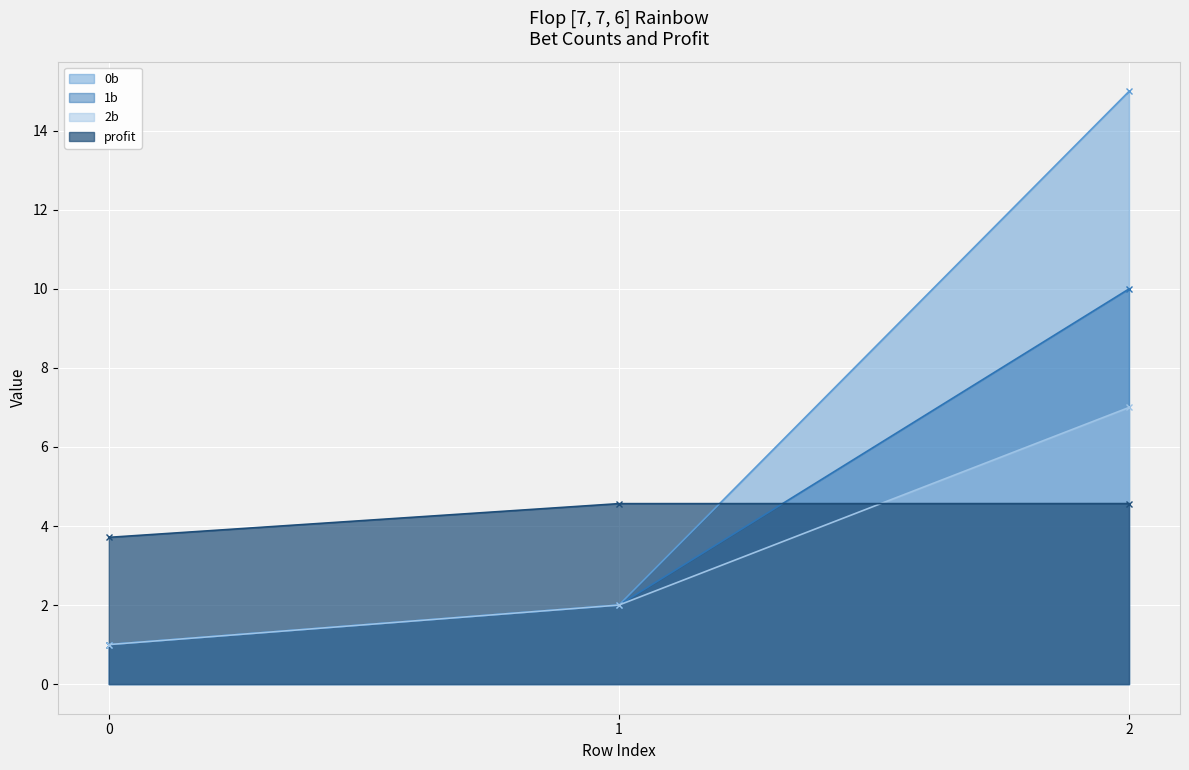

List the series in order of their peak value, highest first.

0b, 1b, 2b, profit